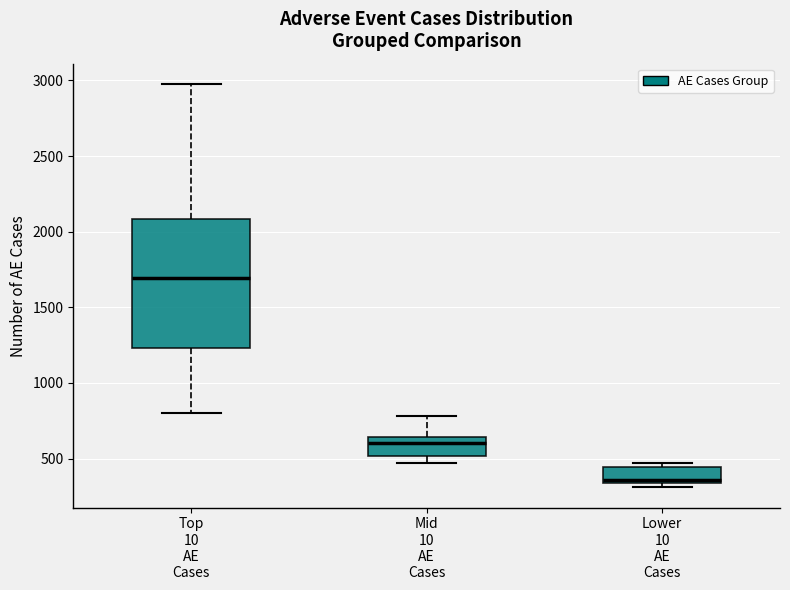

Where is the lower edge of the box for Lower 10 AE Cases on the y-axis? The values are not printed on the chart, so give them approximately, as read against the axis.

350